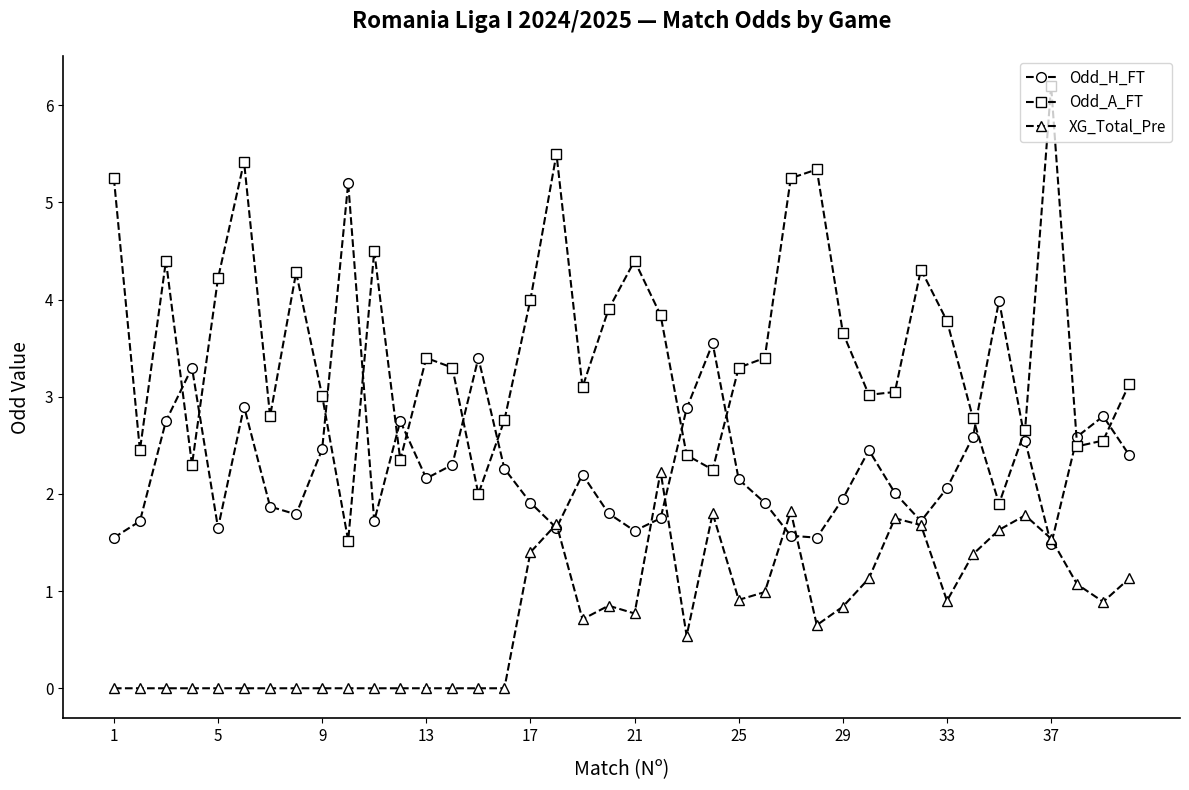

What is the minimum value for Odd_A_FT?

1.5